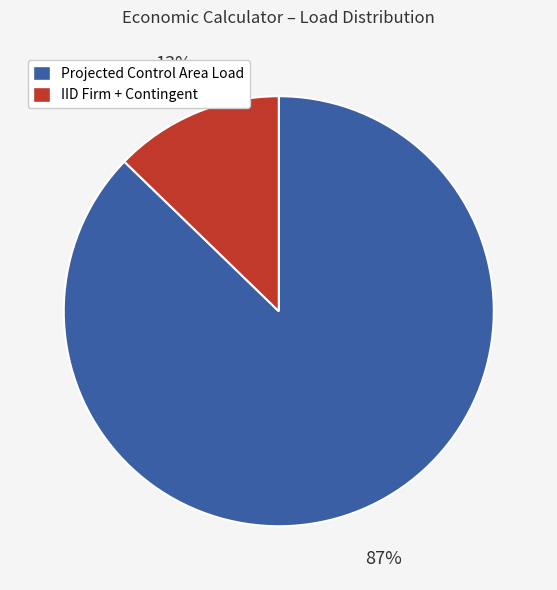

To the nearest percent, what is the difference between the largest and smallest slice percentages?

74%